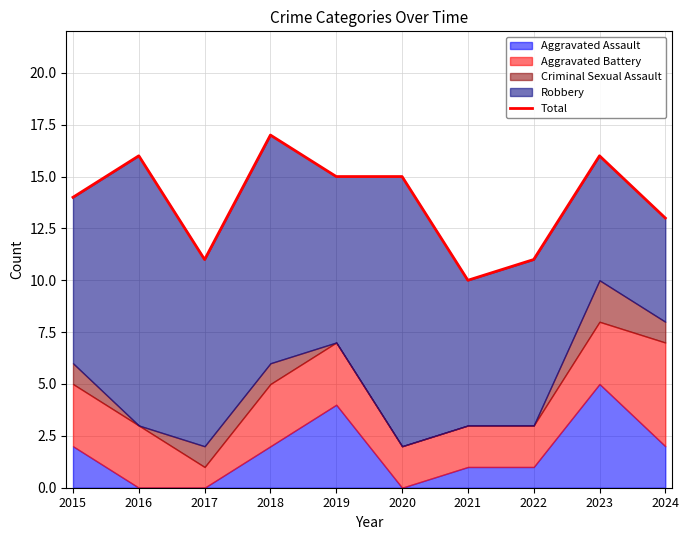

What is the value of the 3rd point from the left?

11